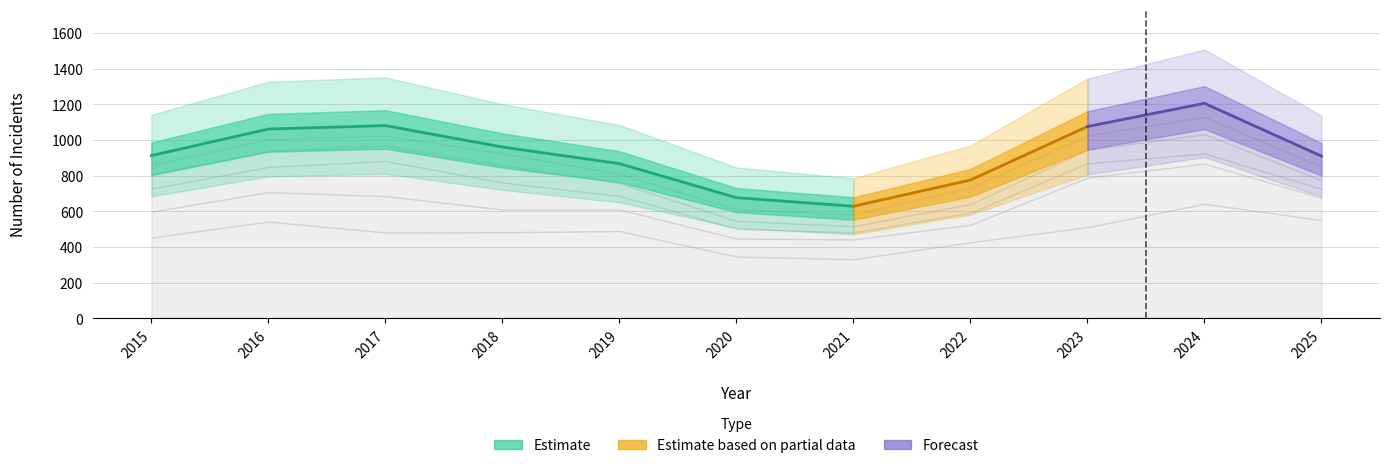

True or false: Robbery has more than 1 interior local peaks.

True